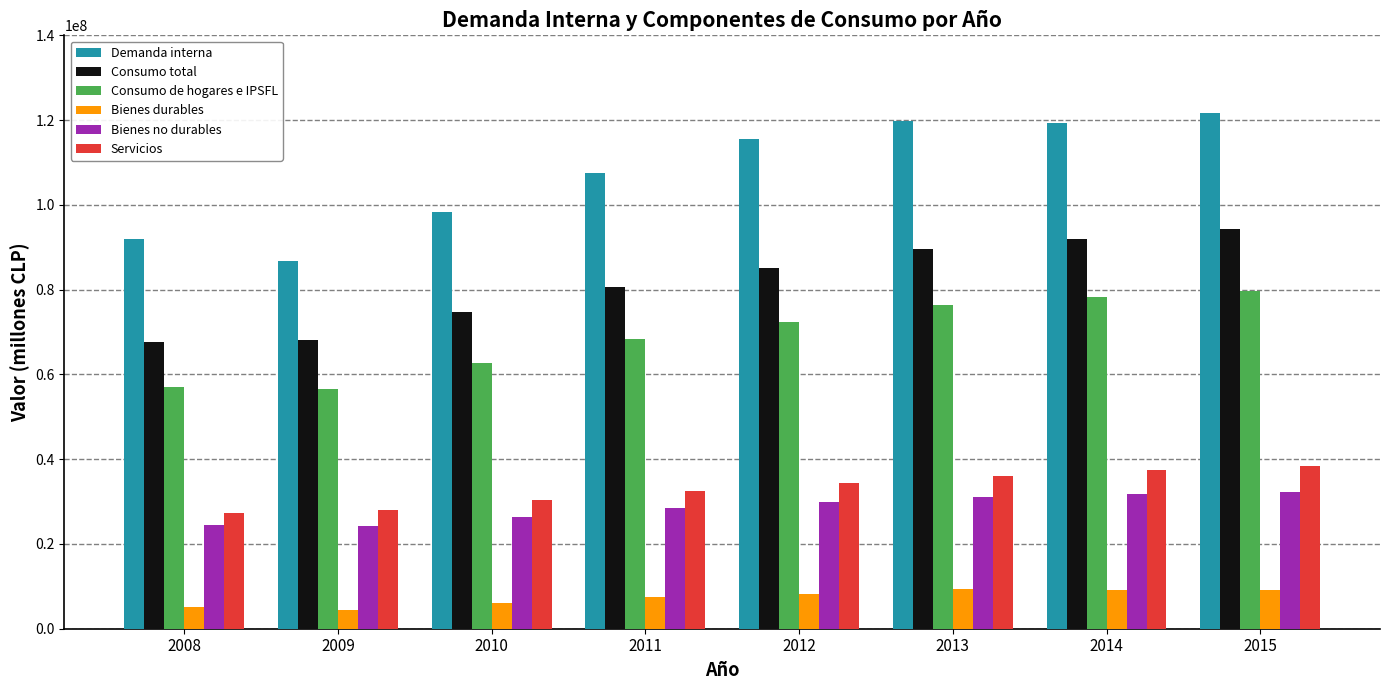

The value of Bienes no durables at 2010 is 39327278. True or false?

False